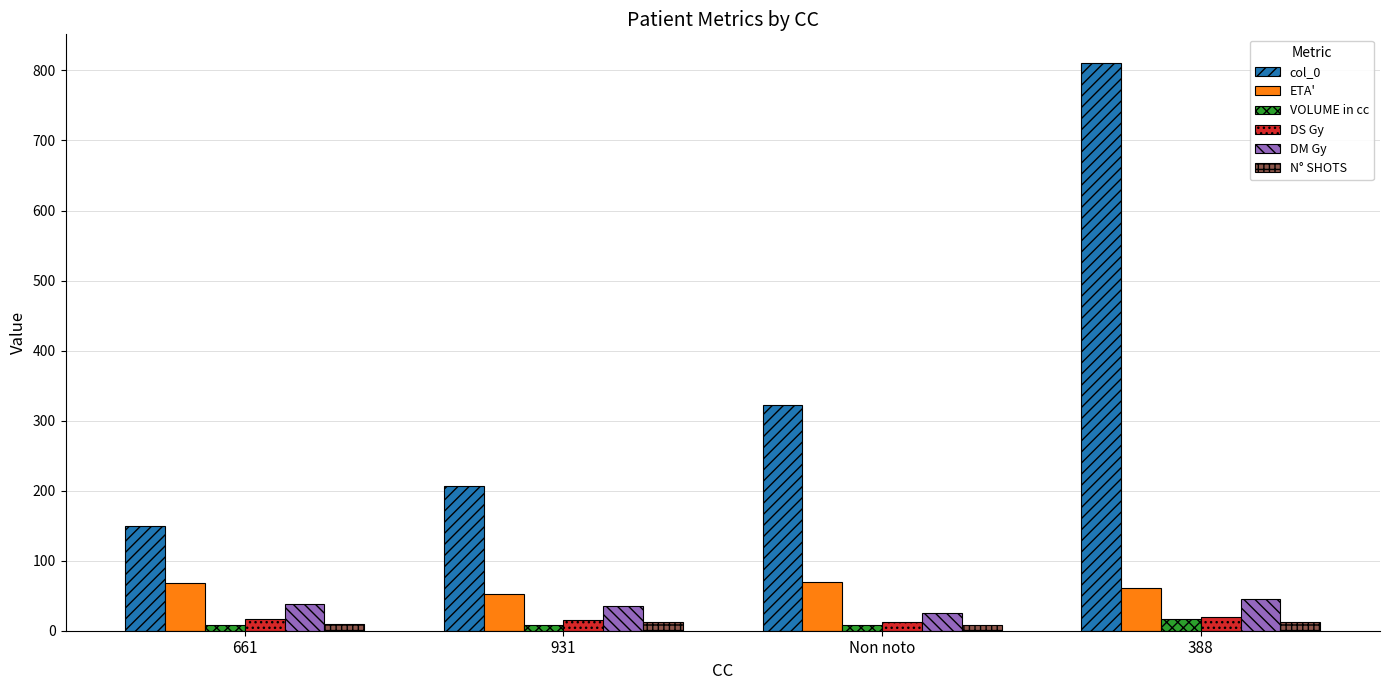

What is the total value across all series at Non noto?

447.5